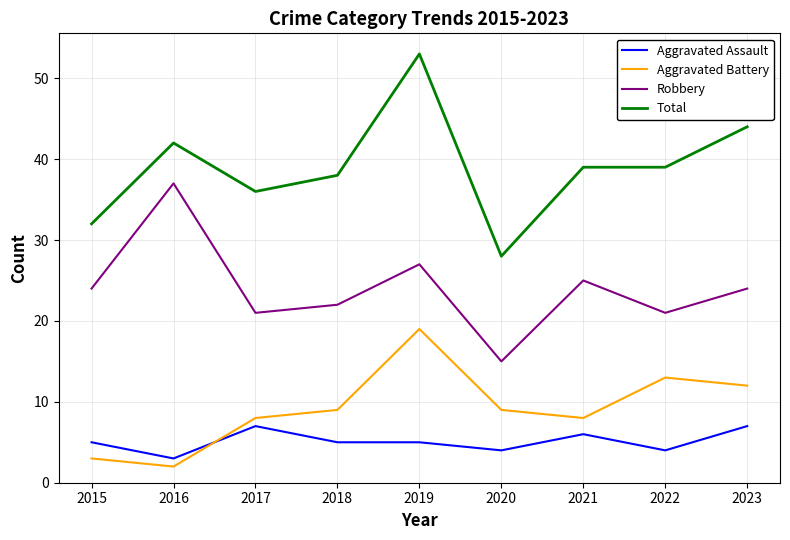

Which series has the largest total across all categories?

Total